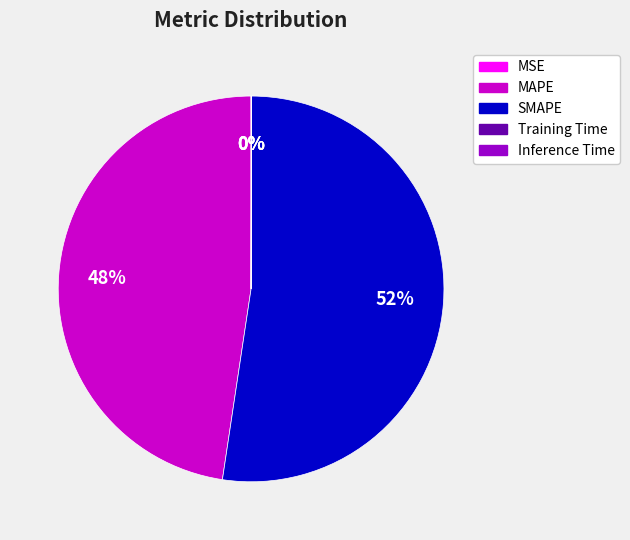

What is the largest slice in the pie chart?

SMAPE